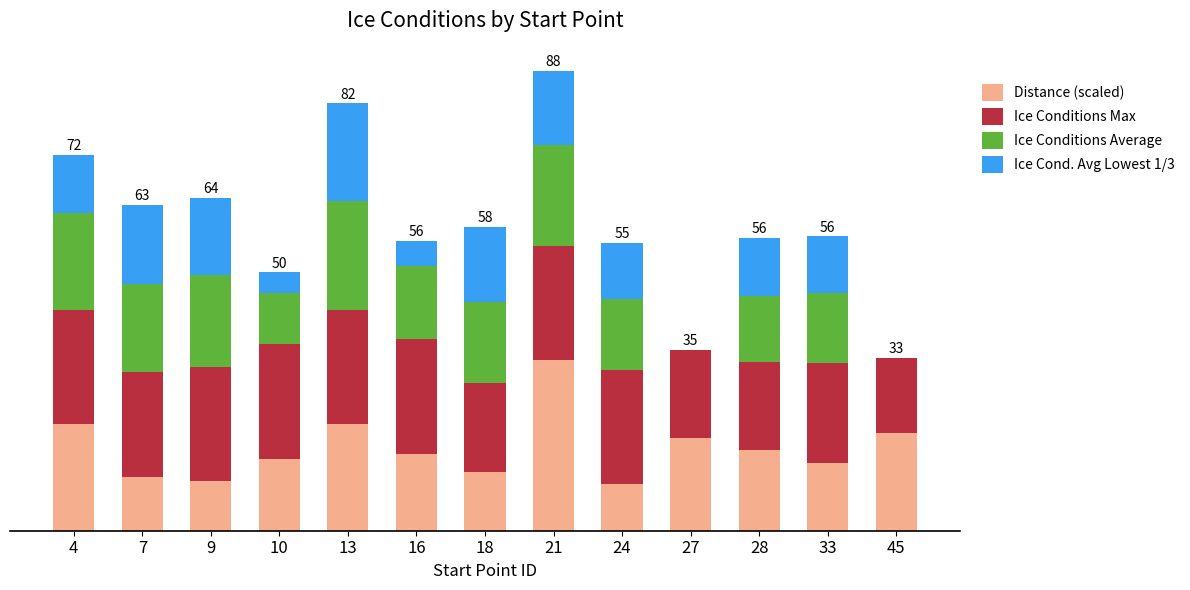

The Ice Conditions Max series shows 35.7 at 10. True or false?

False